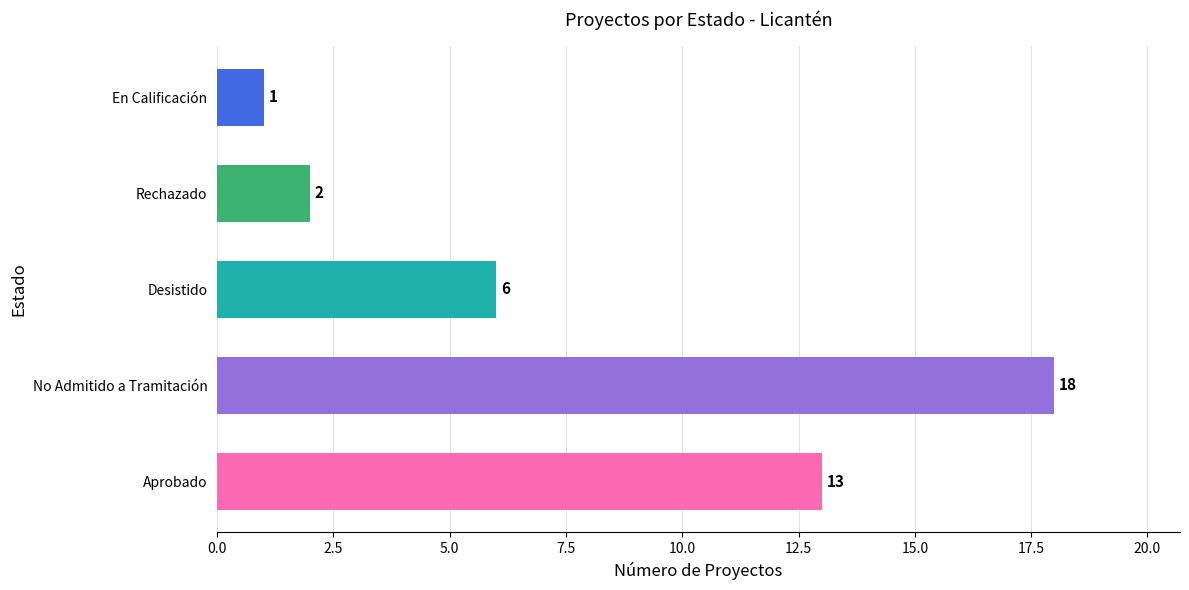

Does the chart contain stacked bars?

No